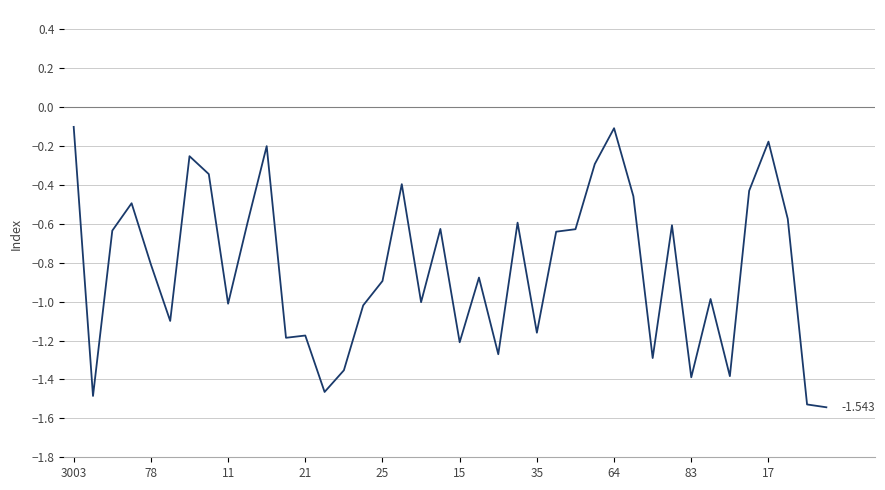

What is the smallest value displayed?

-1.5